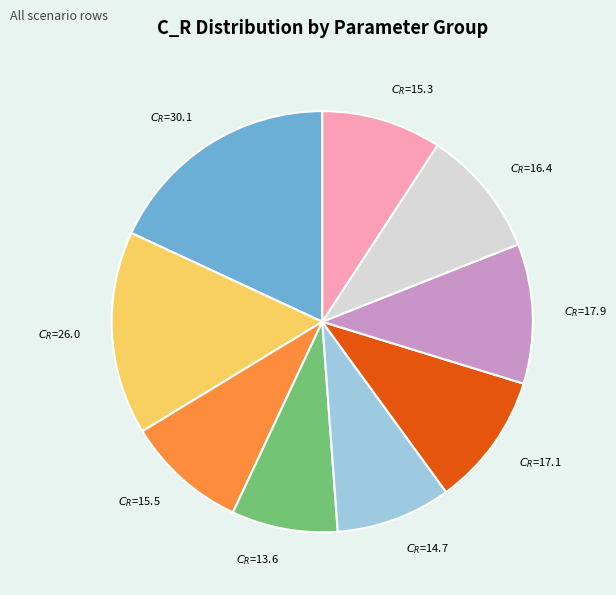

Does any single category account for the majority?

No